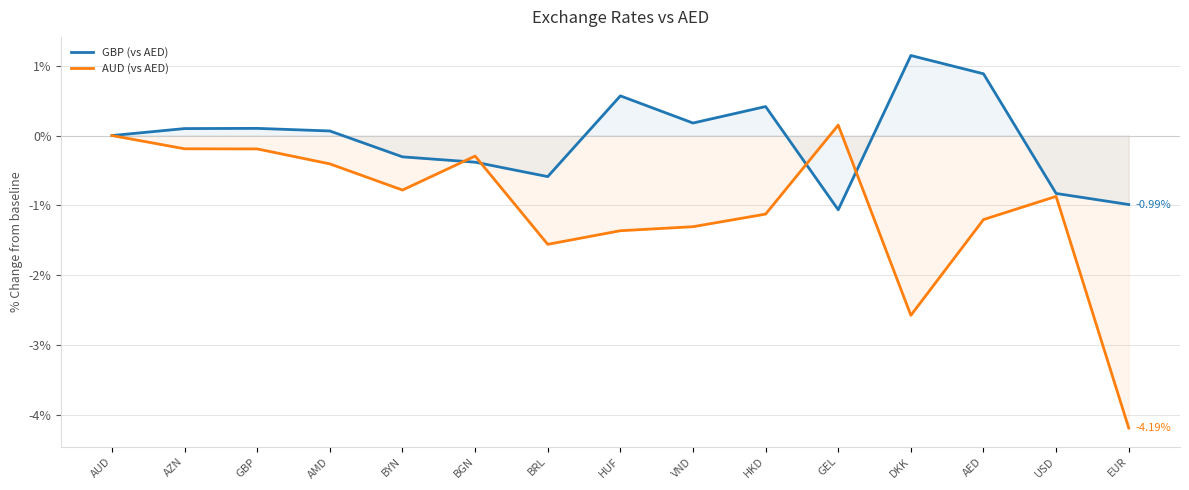

Which series has the largest total across all categories?

GBP (vs AED)